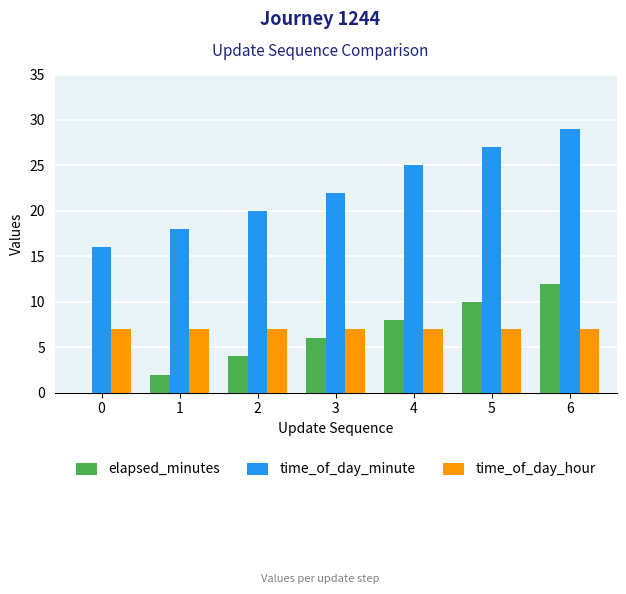

How many series are shown in this chart?

3